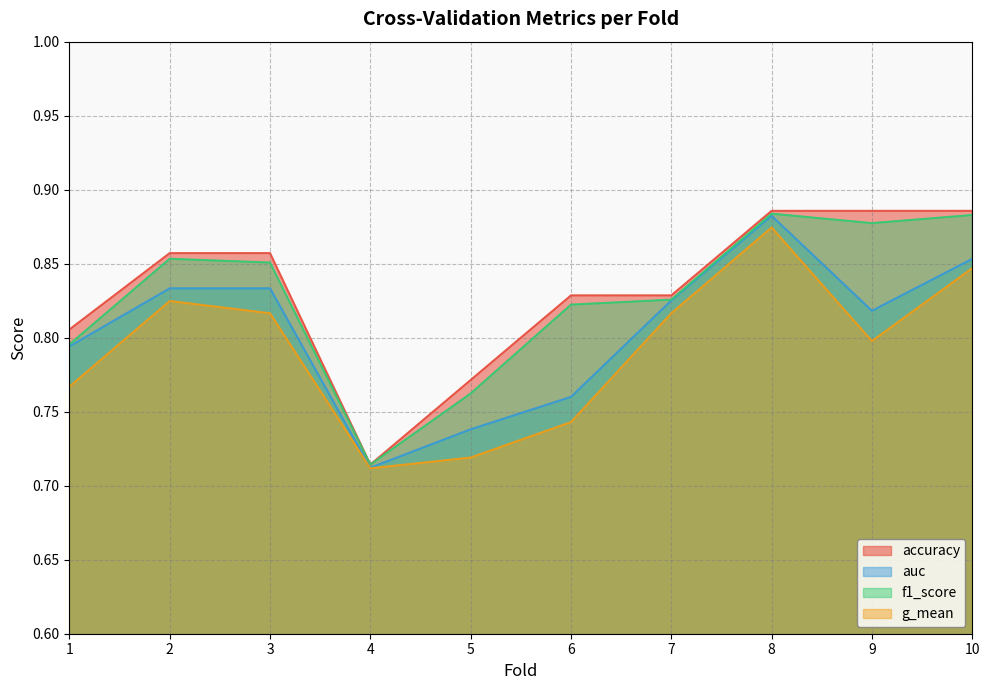

What is the lowest value of the f1_score series?

0.7